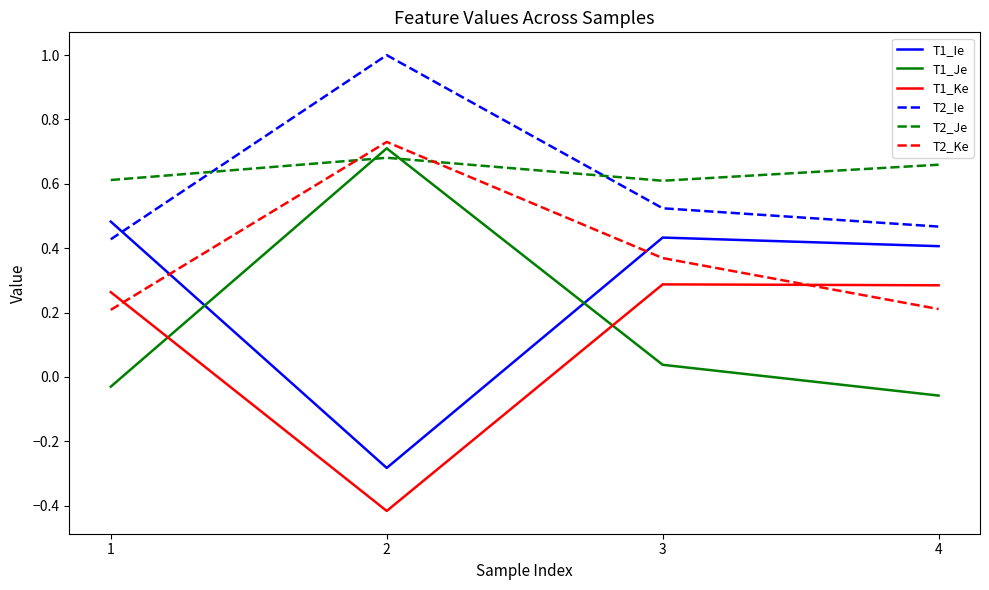

At which category is the sum across all series the highest?

2